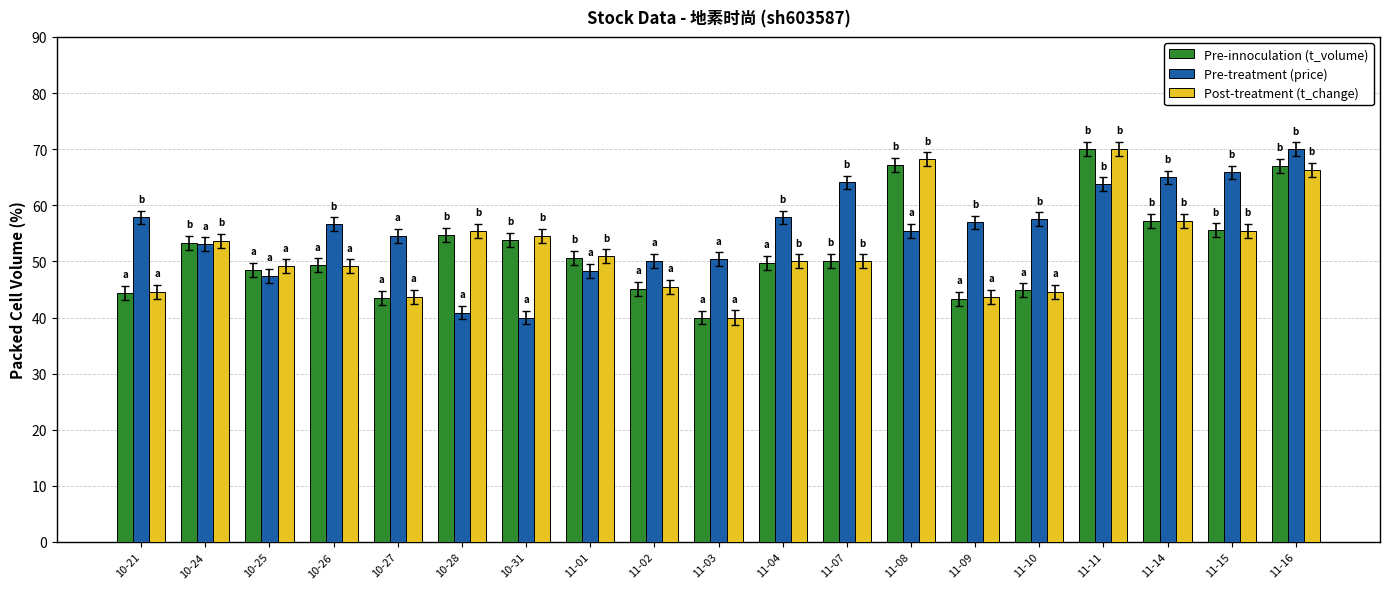

Is the value of Pre-treatment (price) at 11-02 greater than the value of Post-treatment (t_change) at 10-25?

Yes